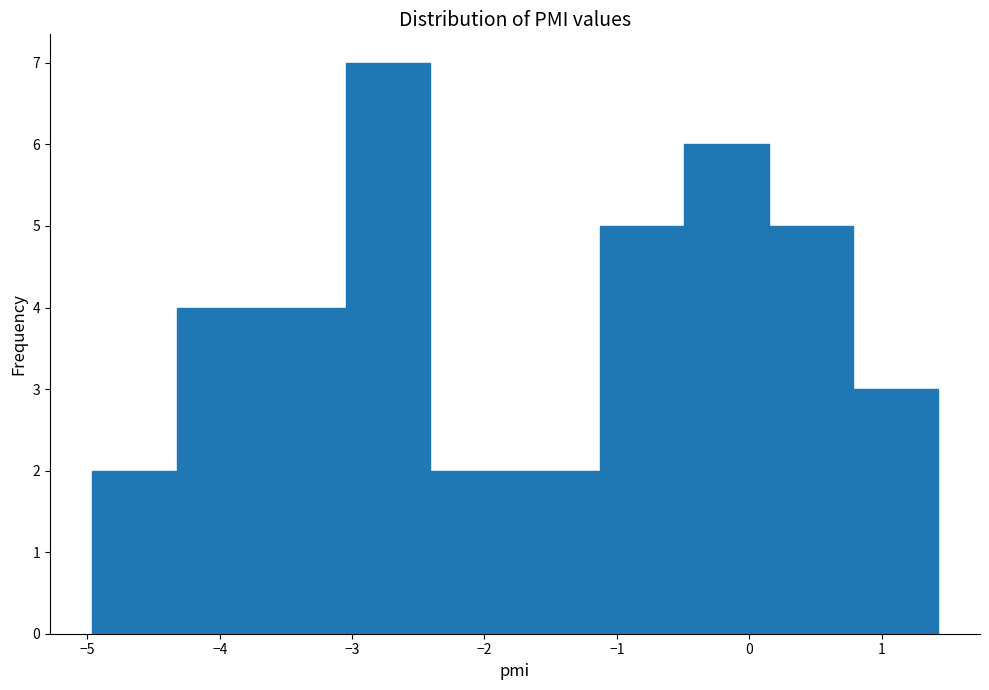

Reading left to right, list every bar in this chart as the range it spans on the x-axis followed by its height. Neither the bar edges nor the heights are printed on the chart, so give them approximately, as read against the axes.

-5.0 to -4.3: 2
-4.3 to -3.7: 4
-3.7 to -3.0: 4
-3.0 to -2.4: 7
-2.4 to -1.8: 2
-1.8 to -1.1: 2
-1.1 to -0.5: 5
-0.5 to 0.1: 6
0.1 to 0.8: 5
0.8 to 1.4: 3